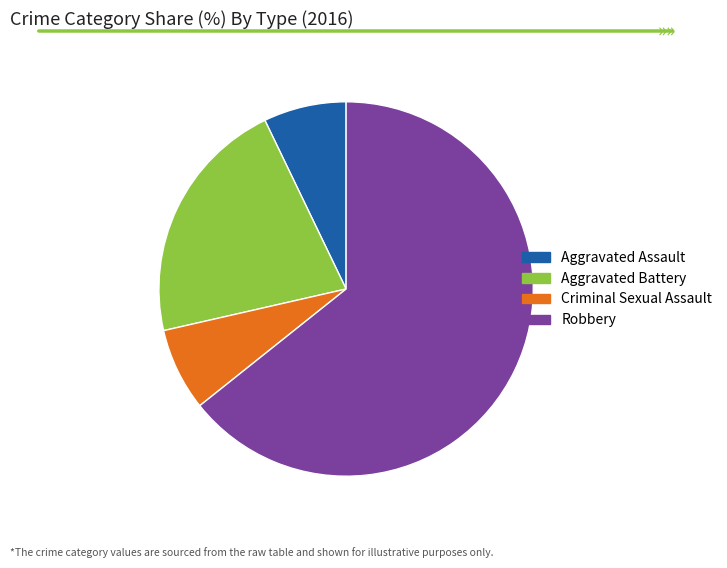

How many slices are in this pie chart?

4